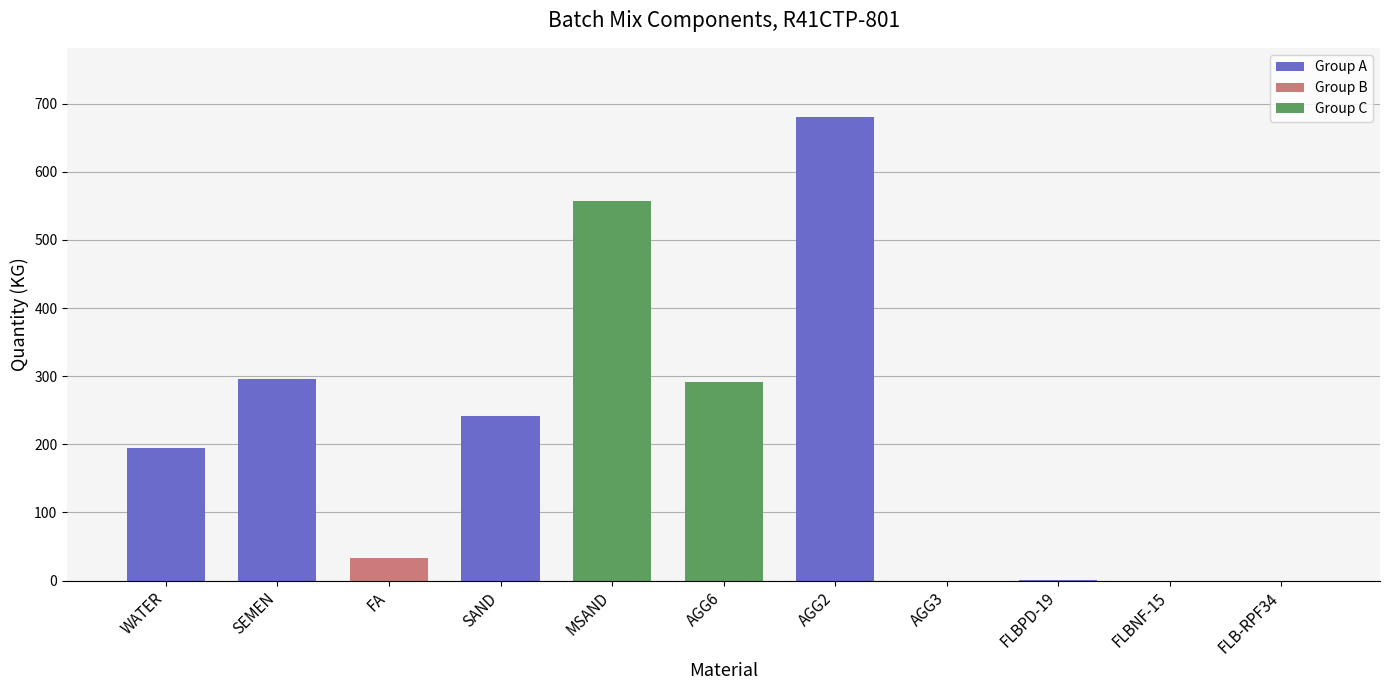

Read the value at SEMEN.

296.0